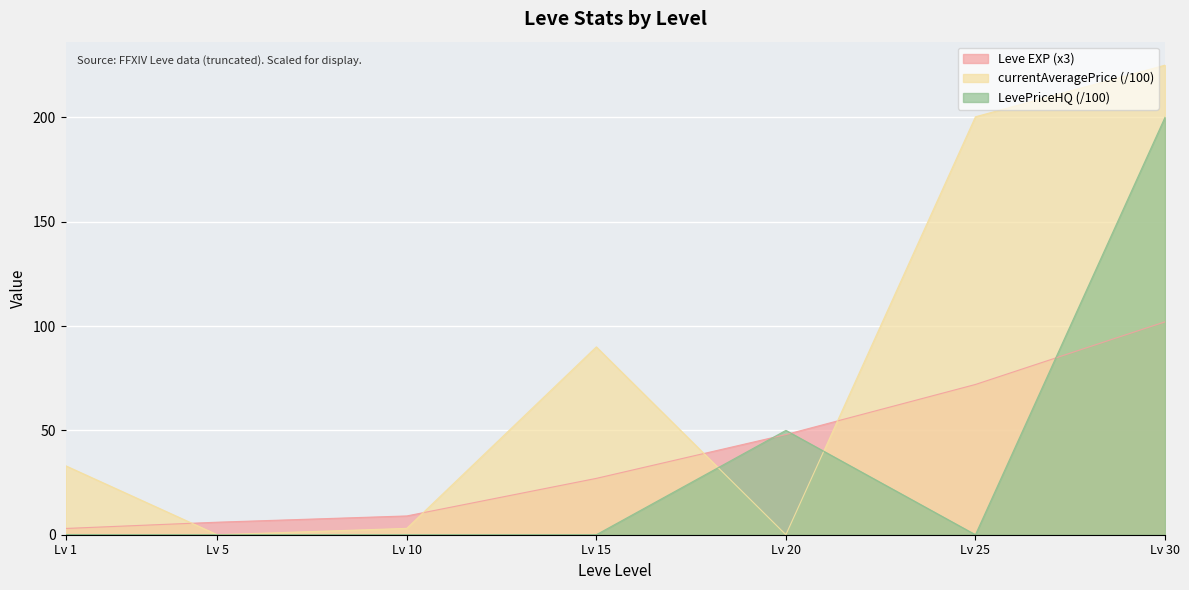

What is the difference between the maximum and minimum values in the Leve EXP series?

99.0